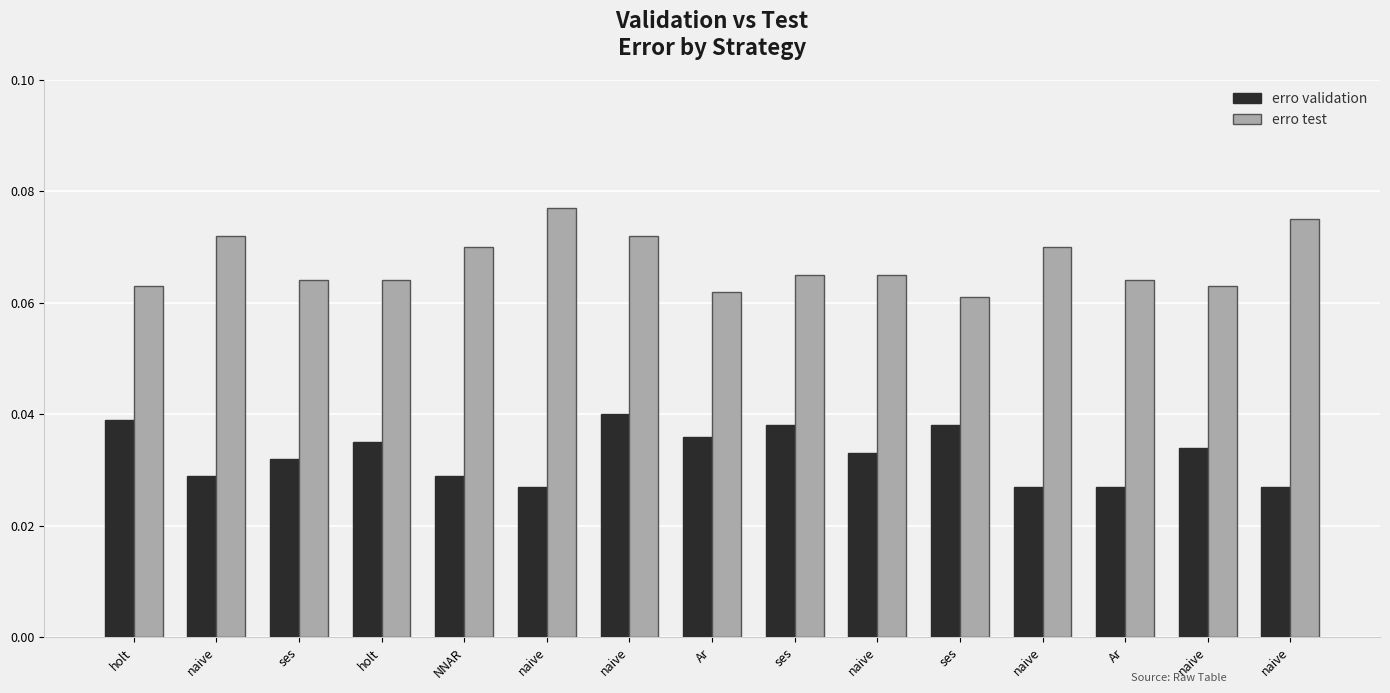

How many groups of bars are there?

15